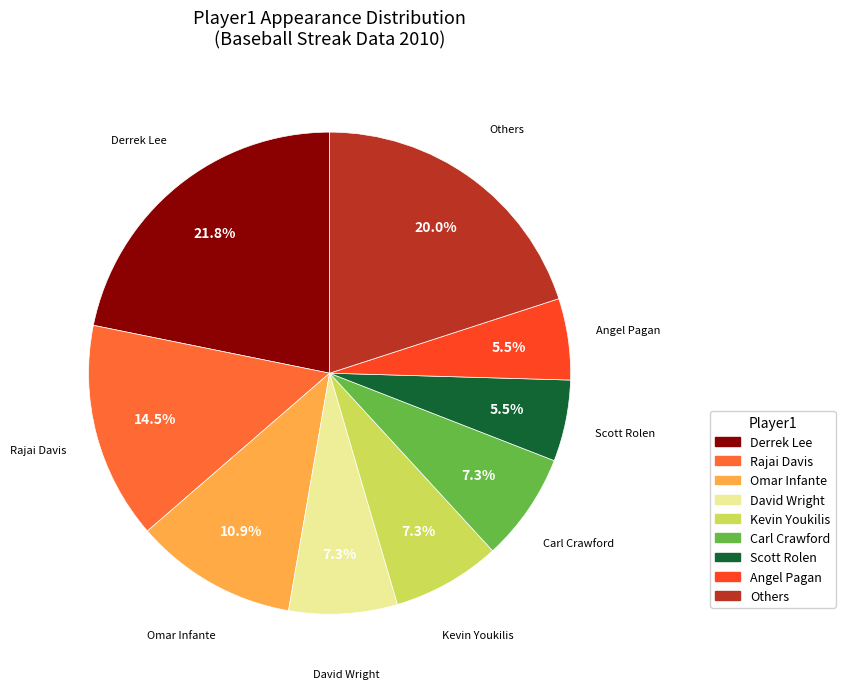

Does any single category account for the majority?

No